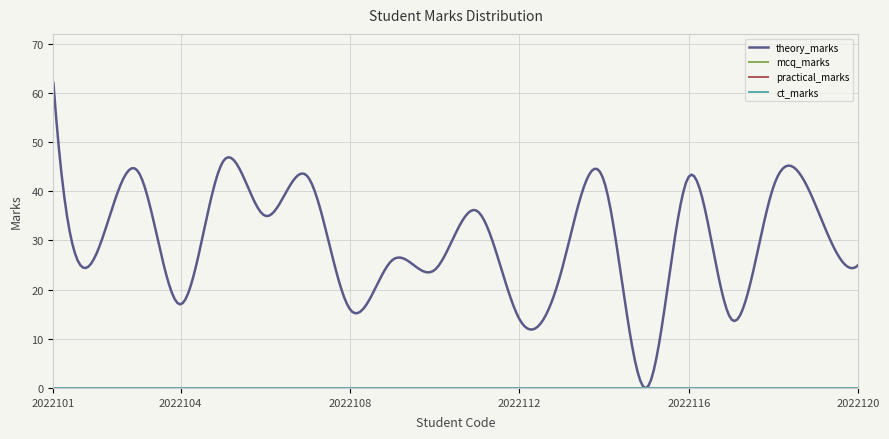

Reading left to right, transcribe all the data shown in this chart.

theory_marks: 2022101=62	2022102=27	2022103=44	2022104=17	2022105=46	2022106=35	2022107=43	2022108=16	2022109=26	2022110=24	2022111=36	2022112=14	2022113=24	2022114=42	2022115=0	2022116=43	2022117=14	2022118=41	2022119=37	2022120=25
mcq_marks: 2022101=0	2022102=0	2022103=0	2022104=0	2022105=0	2022106=0	2022107=0	2022108=0	2022109=0	2022110=0	2022111=0	2022112=0	2022113=0	2022114=0	2022115=0	2022116=0	2022117=0	2022118=0	2022119=0	2022120=0
practical_marks: 2022101=0	2022102=0	2022103=0	2022104=0	2022105=0	2022106=0	2022107=0	2022108=0	2022109=0	2022110=0	2022111=0	2022112=0	2022113=0	2022114=0	2022115=0	2022116=0	2022117=0	2022118=0	2022119=0	2022120=0
ct_marks: 2022101=0	2022102=0	2022103=0	2022104=0	2022105=0	2022106=0	2022107=0	2022108=0	2022109=0	2022110=0	2022111=0	2022112=0	2022113=0	2022114=0	2022115=0	2022116=0	2022117=0	2022118=0	2022119=0	2022120=0